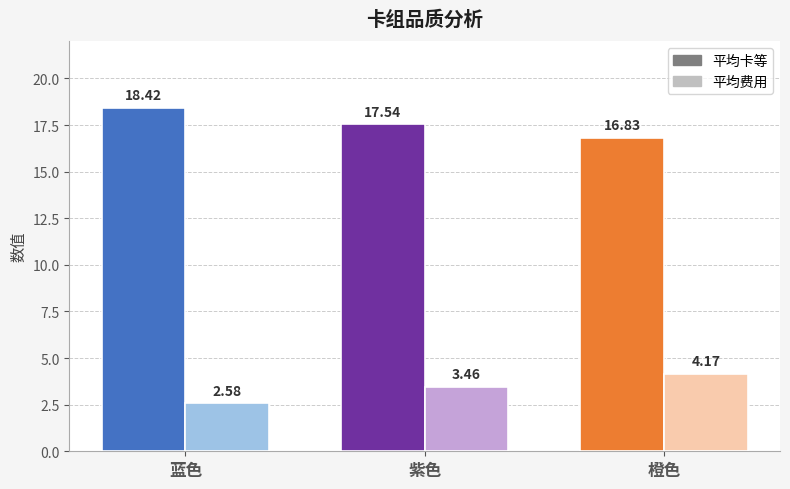

What is the sum of all 平均卡等 values?

52.8